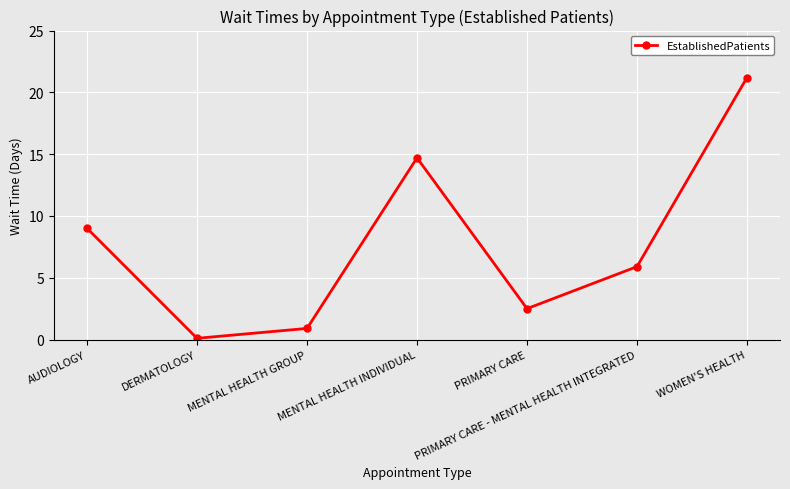

What is the label of the 3rd point from the right?

PRIMARY CARE